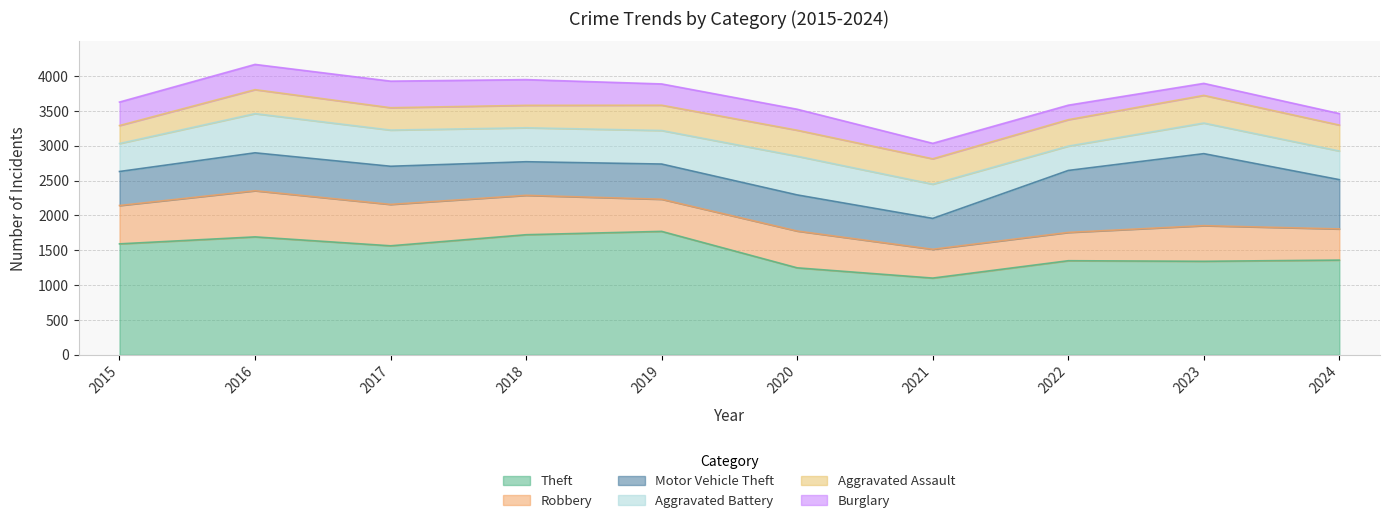

True or false: Motor Vehicle Theft has more than 1 interior local peaks.

True